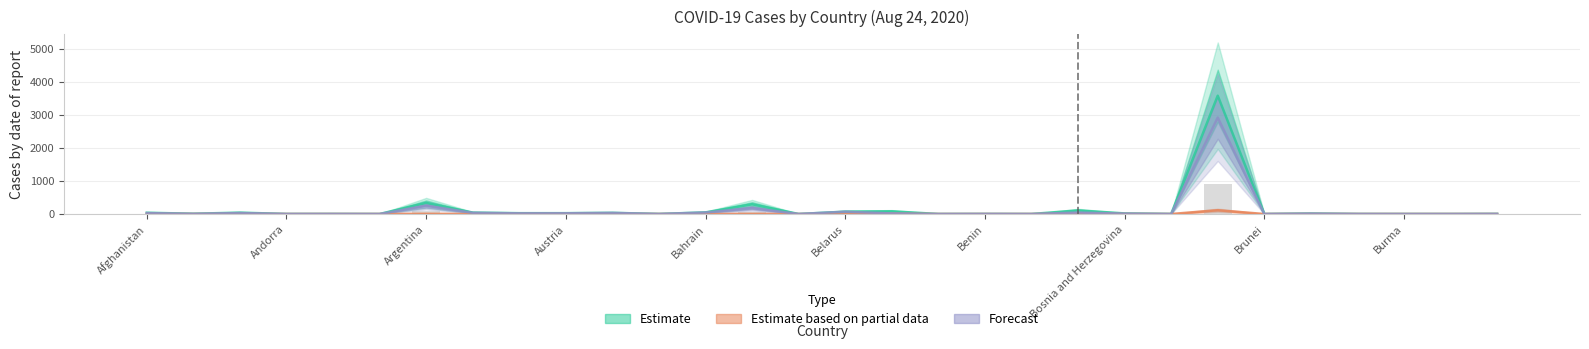

Is it true that Confirmed equals 1818.4 at Brazil?

False